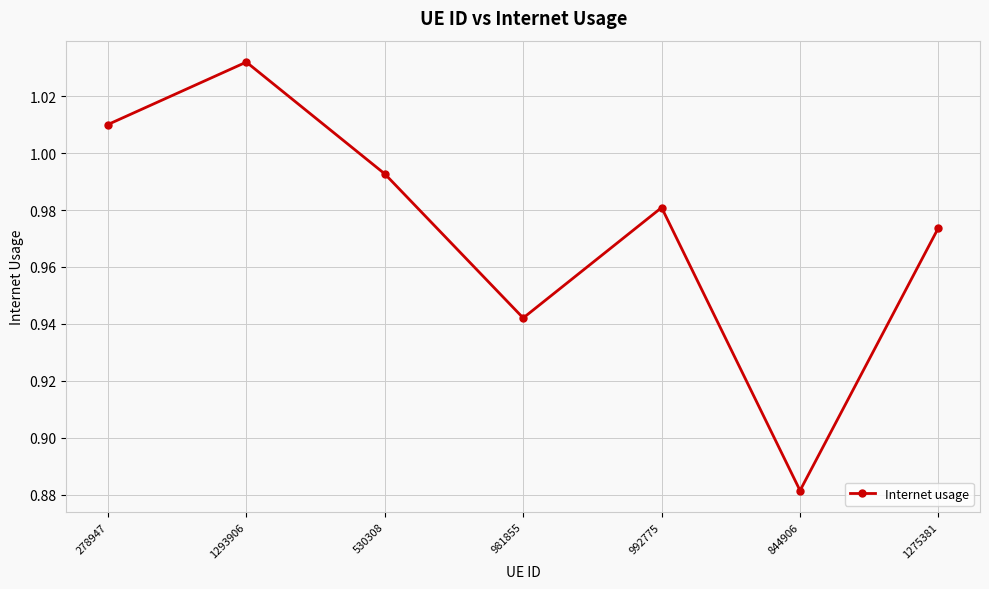

What is the label of the 7th point from the left?

1275381